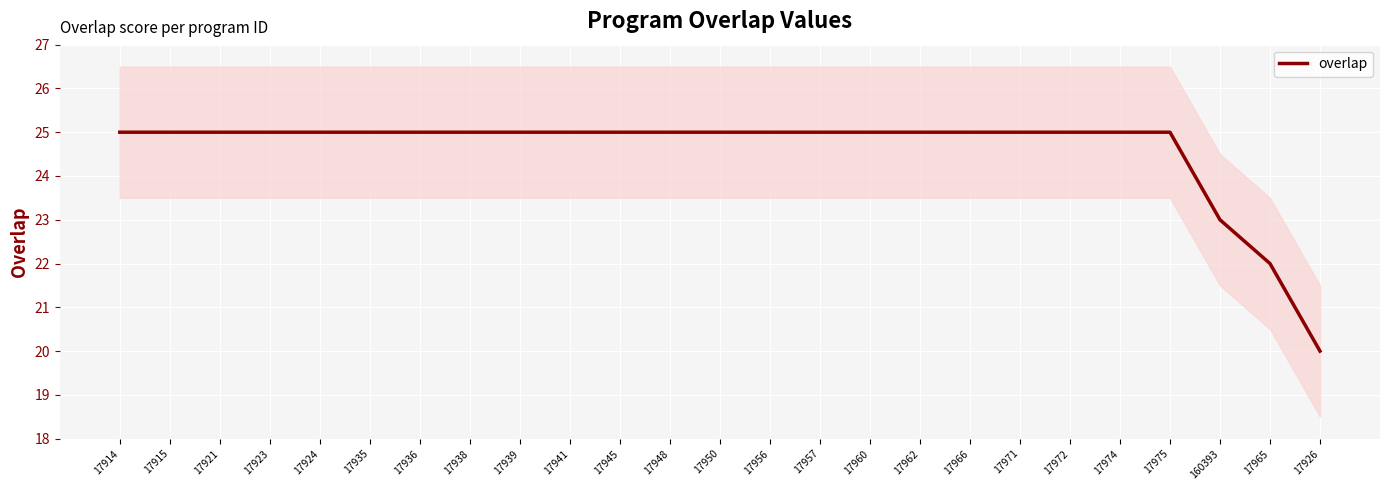

Is it true that the value at 17935 is 6?

False